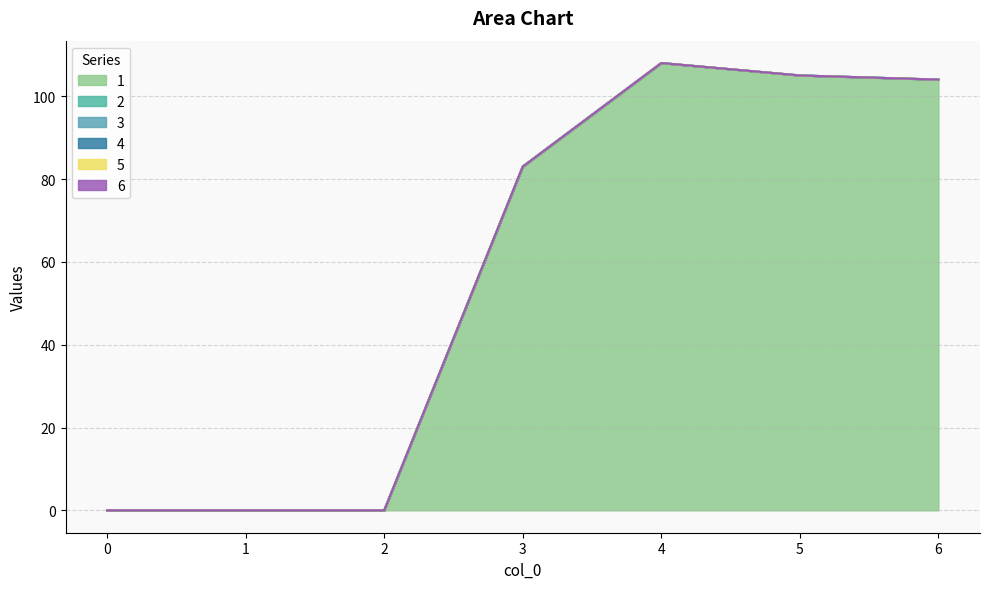

Reading left to right, transcribe all the data shown in this chart.

1: 0=0	1=0	2=0	3=83	4=108	5=105	6=104
2: 0=0	1=0	2=0	3=0	4=0	5=0	6=0
3: 0=0	1=0	2=0	3=0	4=0	5=0	6=0
4: 0=0	1=0	2=0	3=0	4=0	5=0	6=0
5: 0=0	1=0	2=0	3=0	4=0	5=0	6=0
6: 0=0	1=0	2=0	3=0	4=0	5=0	6=0